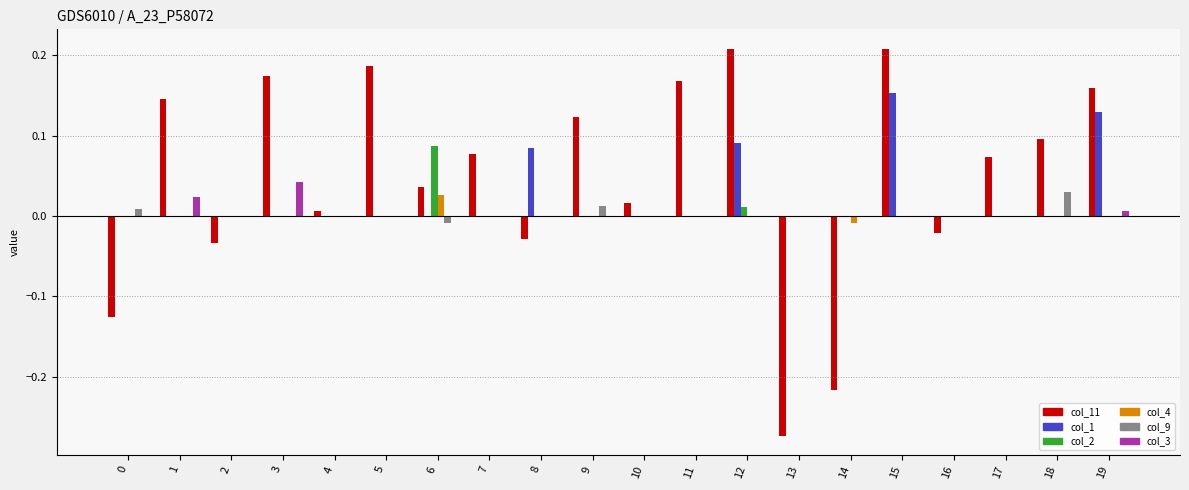

What are all the series names shown in the legend?

col_11, col_1, col_2, col_4, col_9, col_3